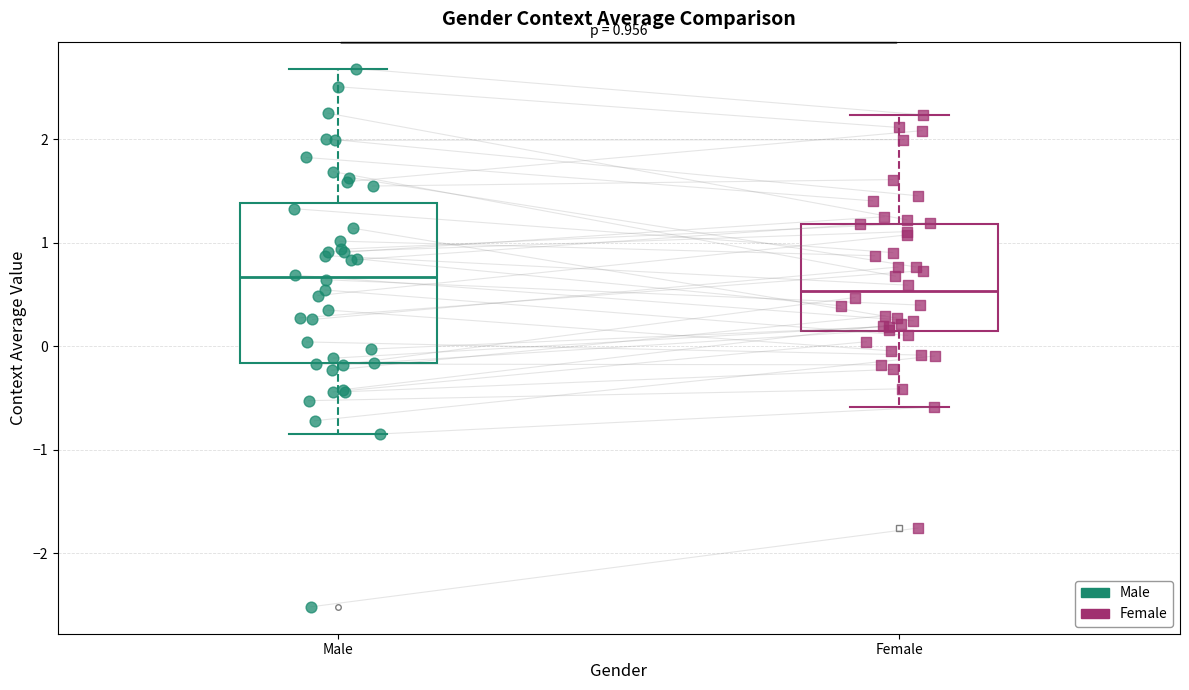

Reading left to right, read every box against the y-axis: the position of its median line, the range the box covers, and the ends of its whiskers. The values are not printed on the chart, so give them approximately, as read against the axis.

Male: median 0.7, box -0.2 to 1.4, whiskers -0.8 to 2.7
Female: median 0.5, box 0.1 to 1.2, whiskers -0.6 to 2.2